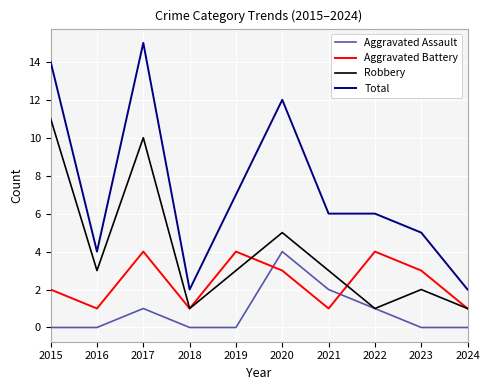

Rank the series by their average value, from highest to lowest.

Total, Robbery, Aggravated Battery, Aggravated Assault